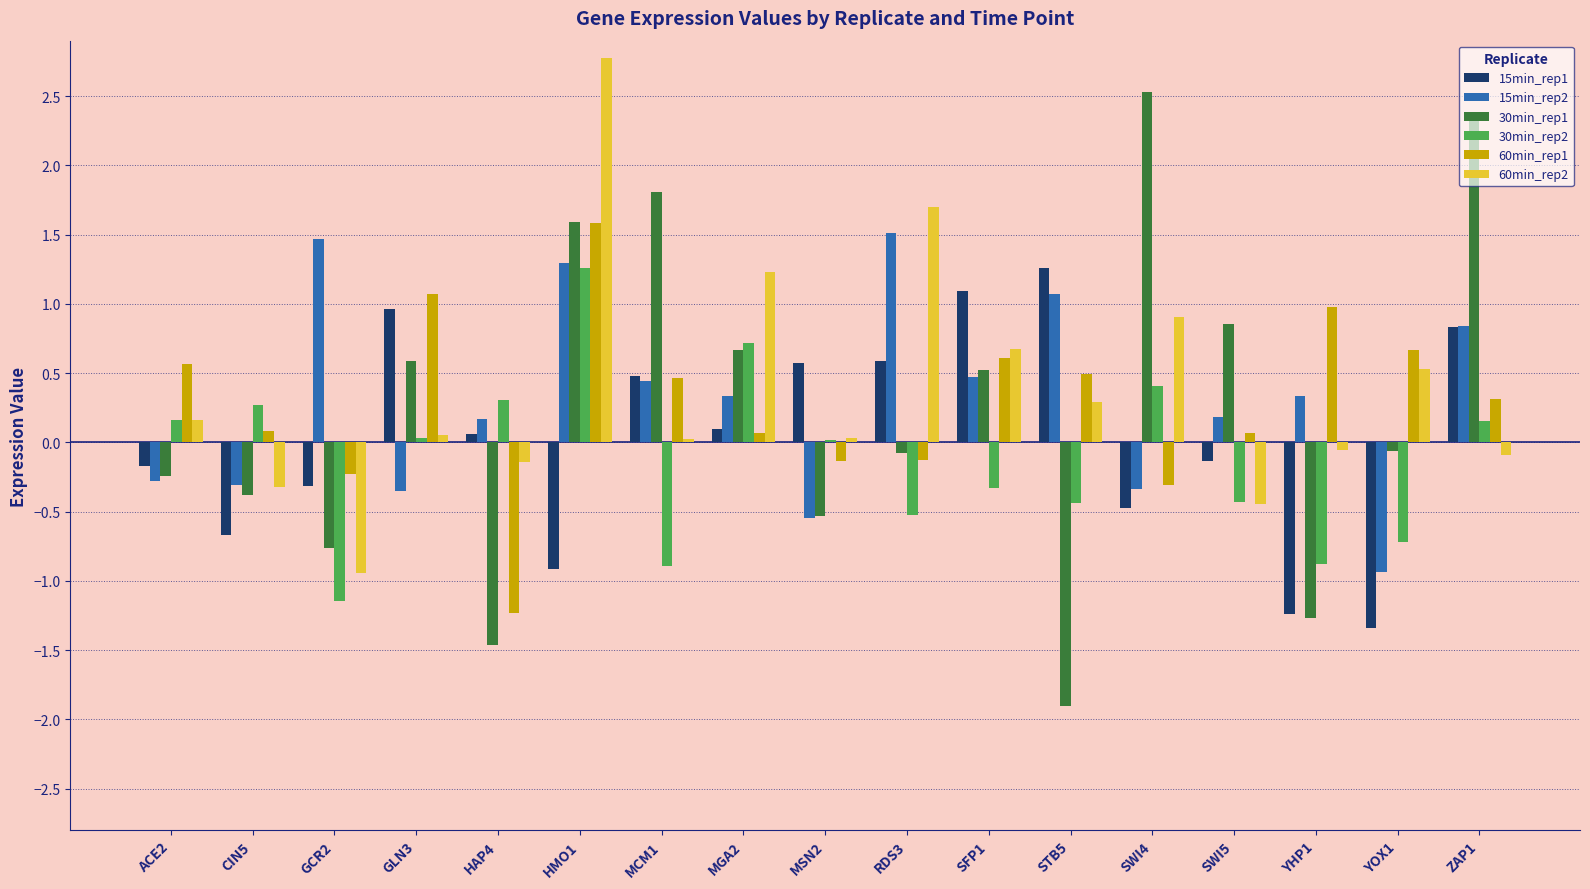

How many positive values does the 15min_rep1 series have?

9